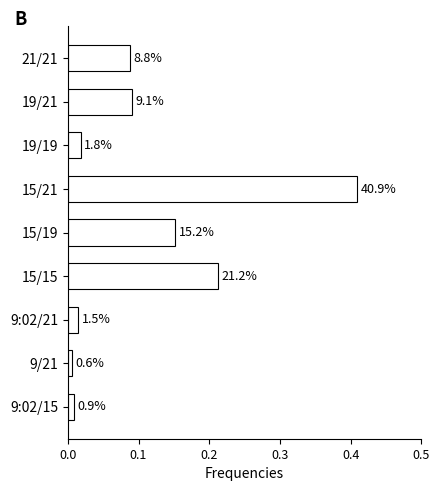

How many bars are there in total?

9